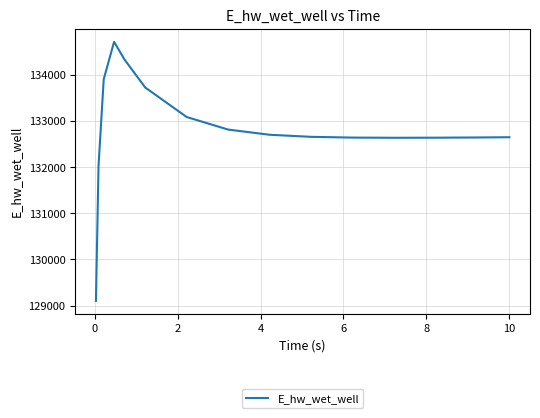

What is the difference between the maximum and minimum values?

5610.6